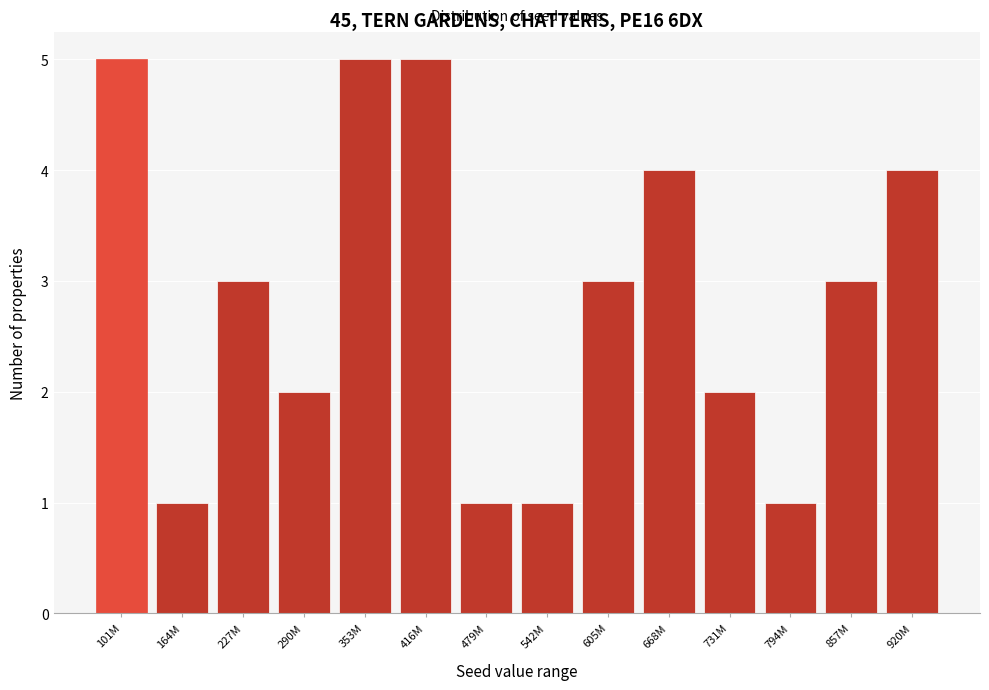

Reading left to right, list all the values displayed in this chart.

101M=5	164M=1	227M=3	290M=2	353M=5	416M=5	479M=1	542M=1	605M=3	668M=4	731M=2	794M=1	857M=3	920M=4